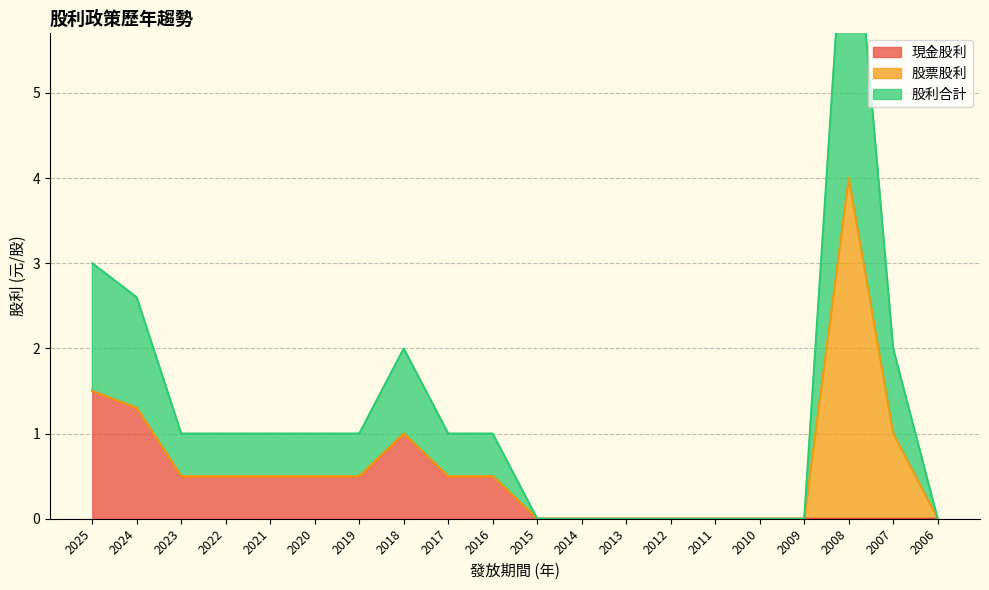

Between 2006 and 2016, which is larger?

2016